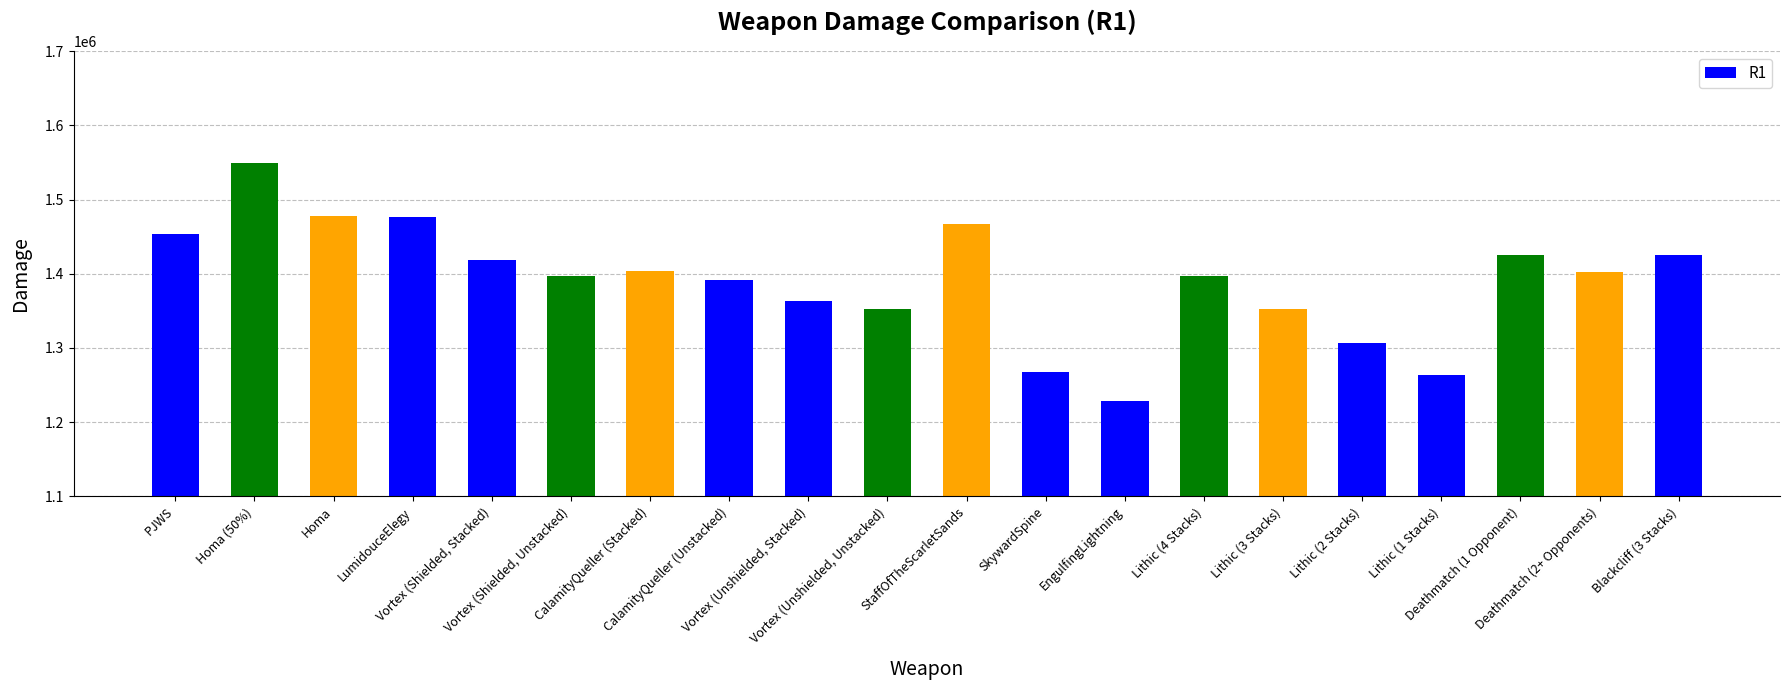

At which label does the data first exceed 1402970?

PJWS